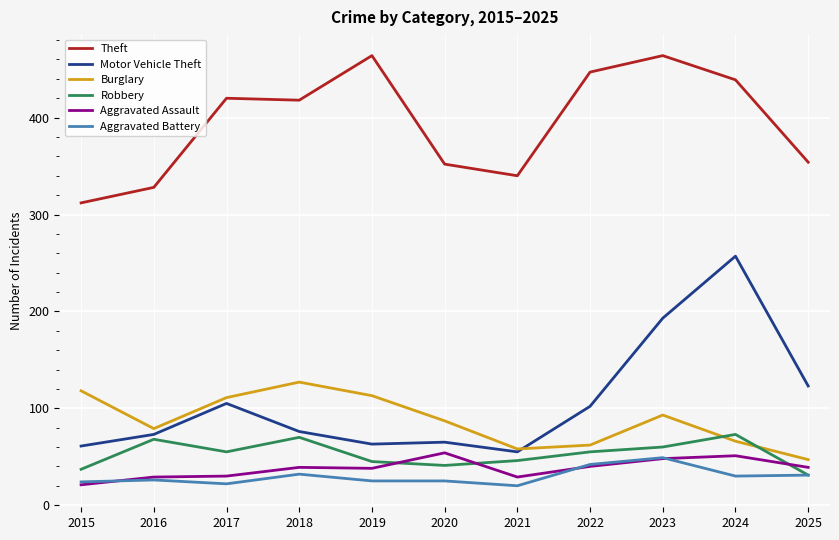

What is the highest value of the Aggravated Assault series?

54